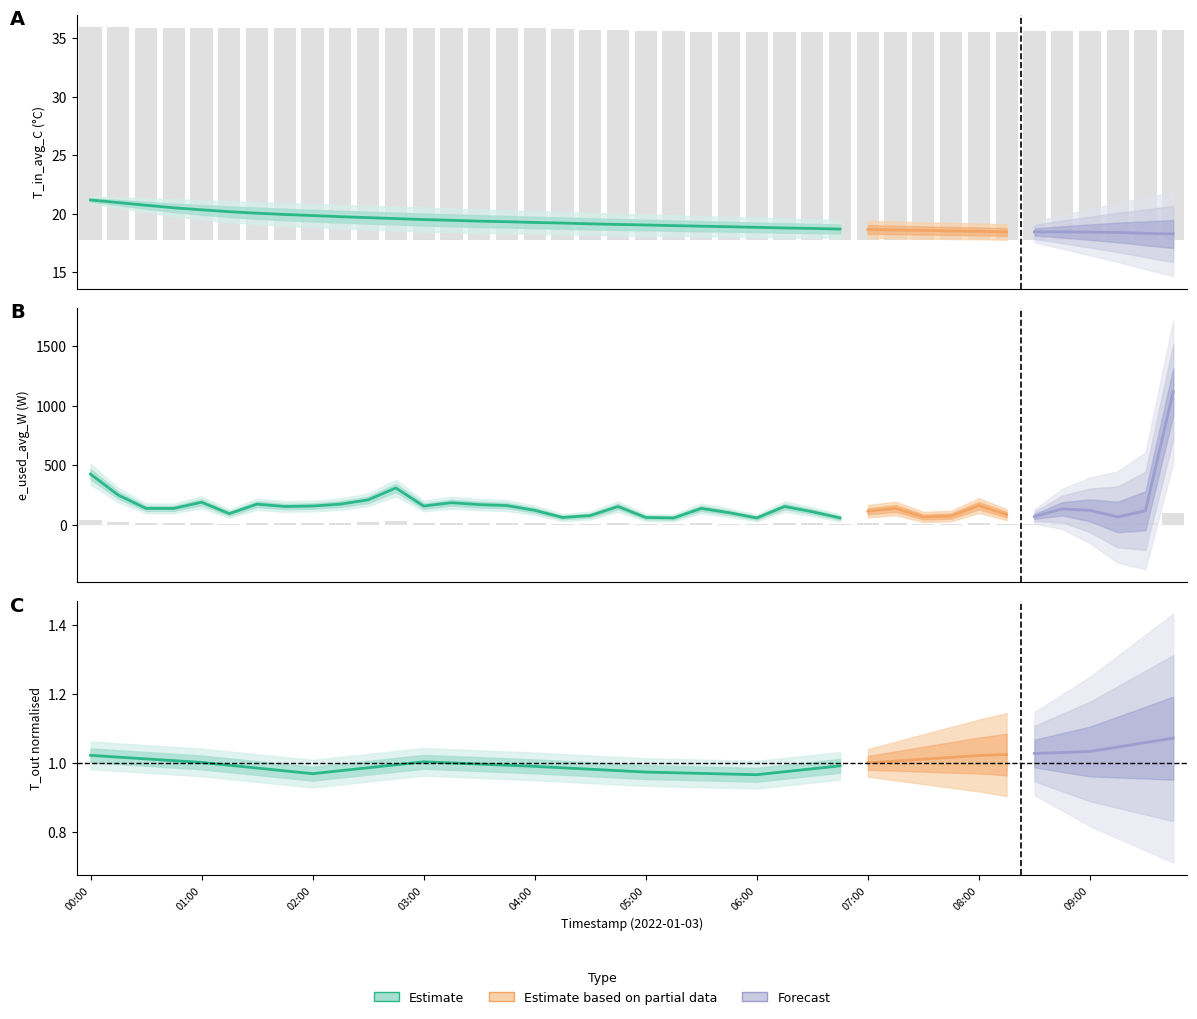

Is it true that T_out_avg_C equals 14.6 at 10?

False